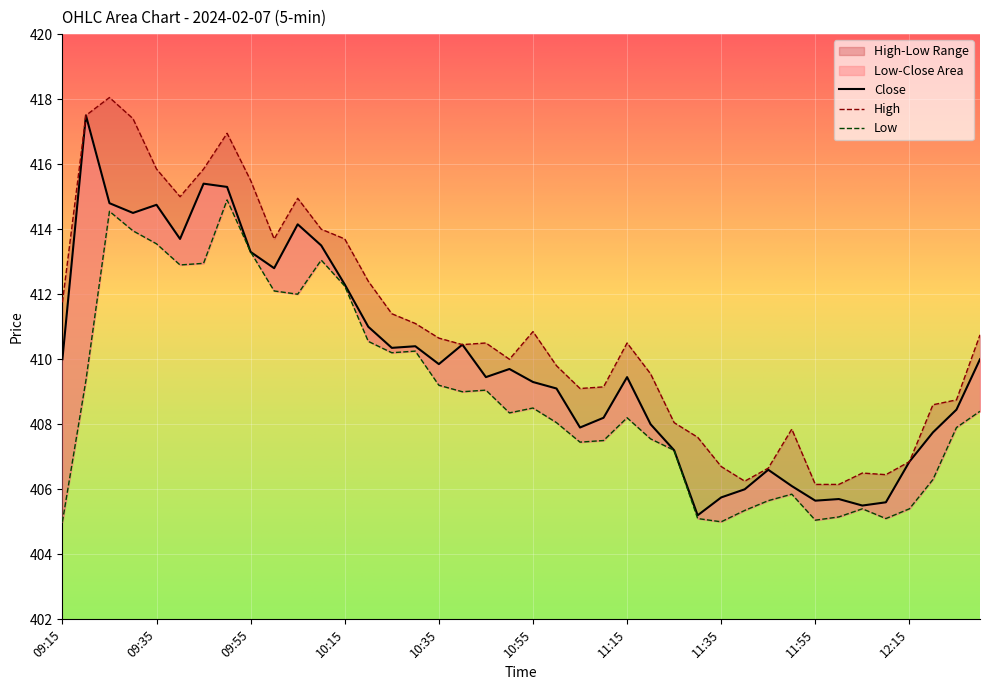

How many values in the Close series exceed 409?

24